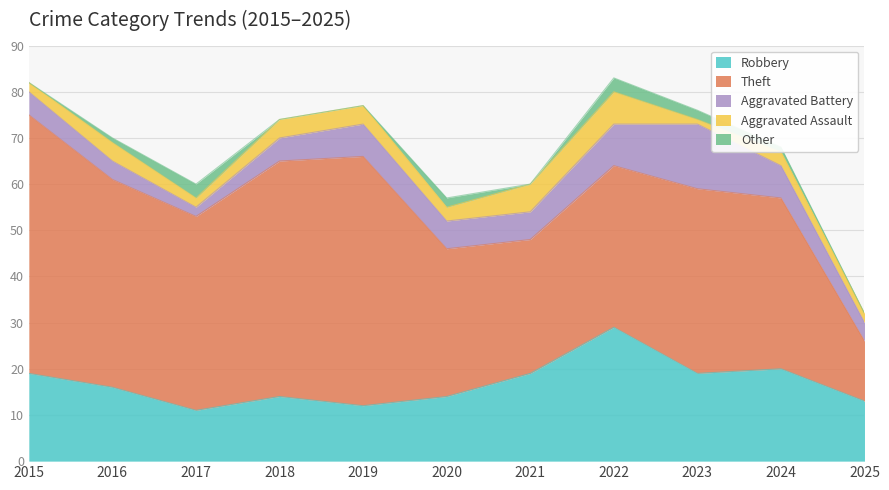

What is the lowest value of the Aggravated Battery series?

2